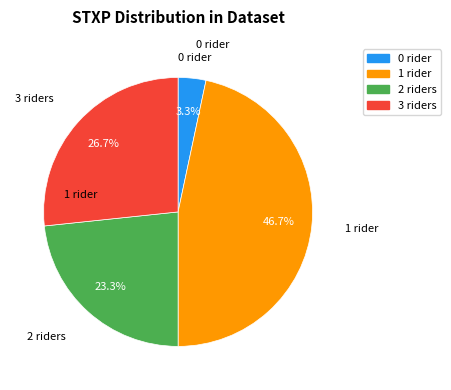

Does 0 account for over 50% of the chart?

No